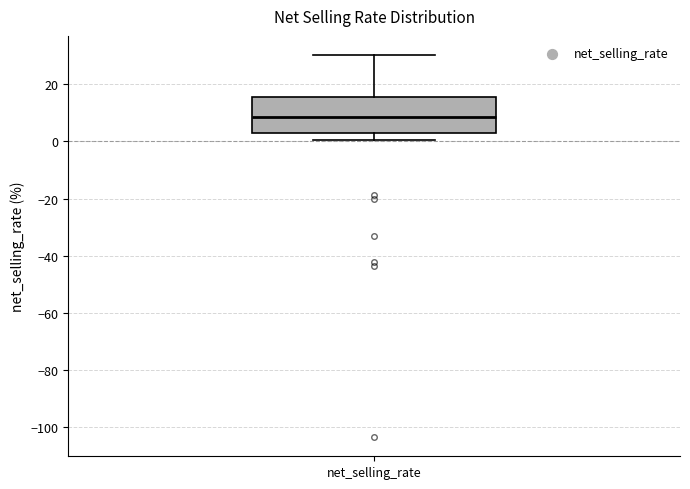

Transcribe this box plot: give where the median line is, the range the box spans, and where the two whiskers end, as read against the y-axis. The values are not printed on the chart, so give them approximately, as read against the axis.

median 8, box 2 to 16, whiskers 0 to 30